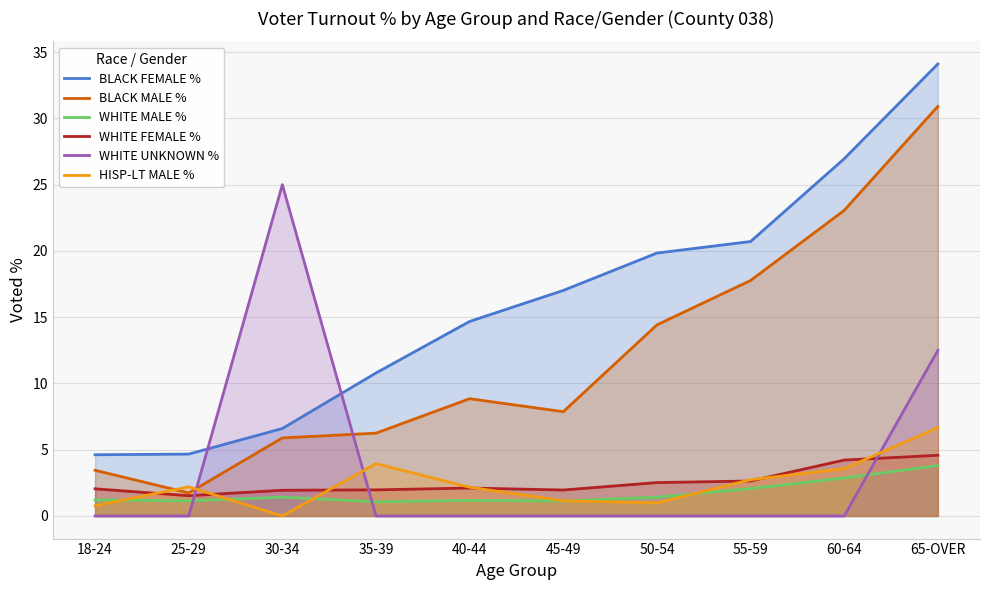

How many lines are shown in the chart?

6